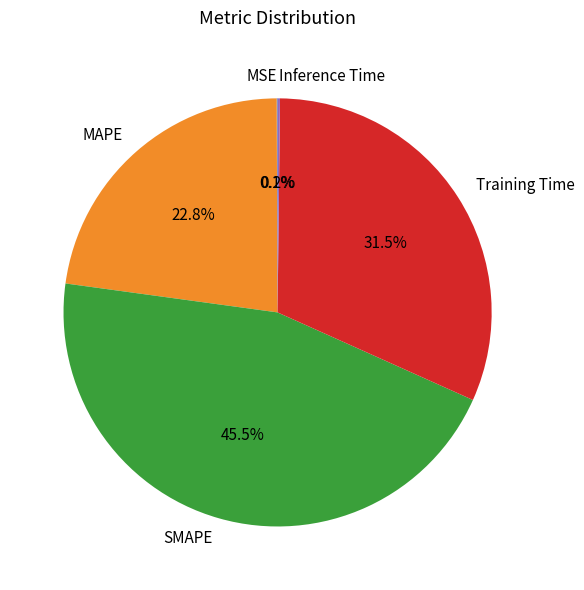

The MAPE slice represents 10% of the pie. True or false?

False